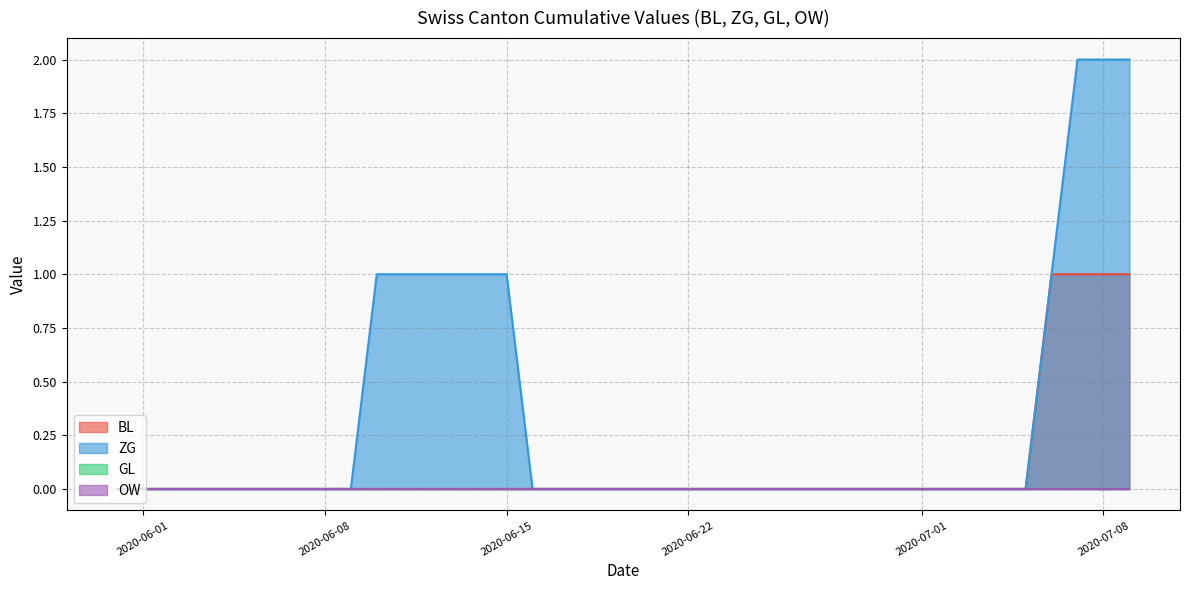

List the labels in order of ZG value, smallest first.

2020-05-31, 2020-06-01, 2020-06-02, 2020-06-03, 2020-06-04, 2020-06-05, 2020-06-06, 2020-06-07, 2020-06-08, 2020-06-09, 2020-06-16, 2020-06-17, 2020-06-18, 2020-06-19, 2020-06-20, 2020-06-21, 2020-06-22, 2020-06-23, 2020-06-24, 2020-06-25, 2020-06-26, 2020-06-27, 2020-06-28, 2020-06-29, 2020-06-30, 2020-07-01, 2020-07-02, 2020-07-03, 2020-07-04, 2020-07-05, 2020-06-10, 2020-06-11, 2020-06-12, 2020-06-13, 2020-06-14, 2020-06-15, 2020-07-06, 2020-07-07, 2020-07-08, 2020-07-09